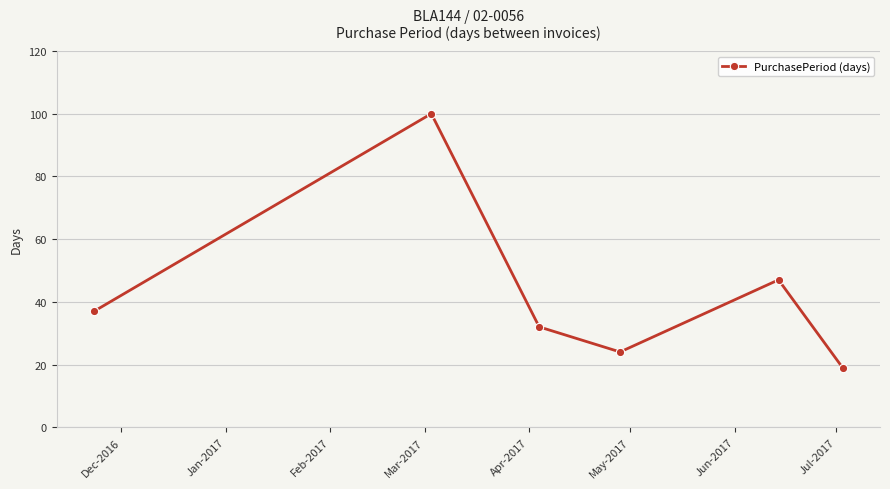

What is the difference between the second highest and minimum values?

28